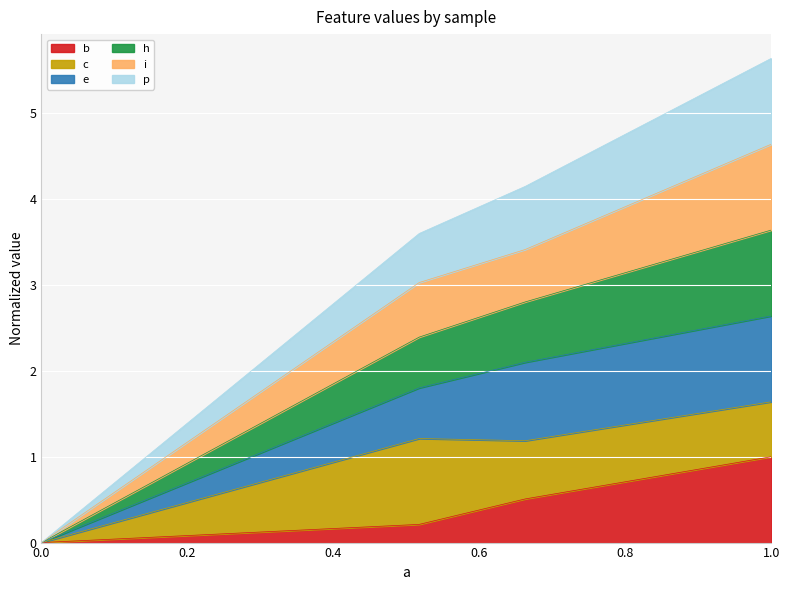

Which series has the widest spread of values?

h